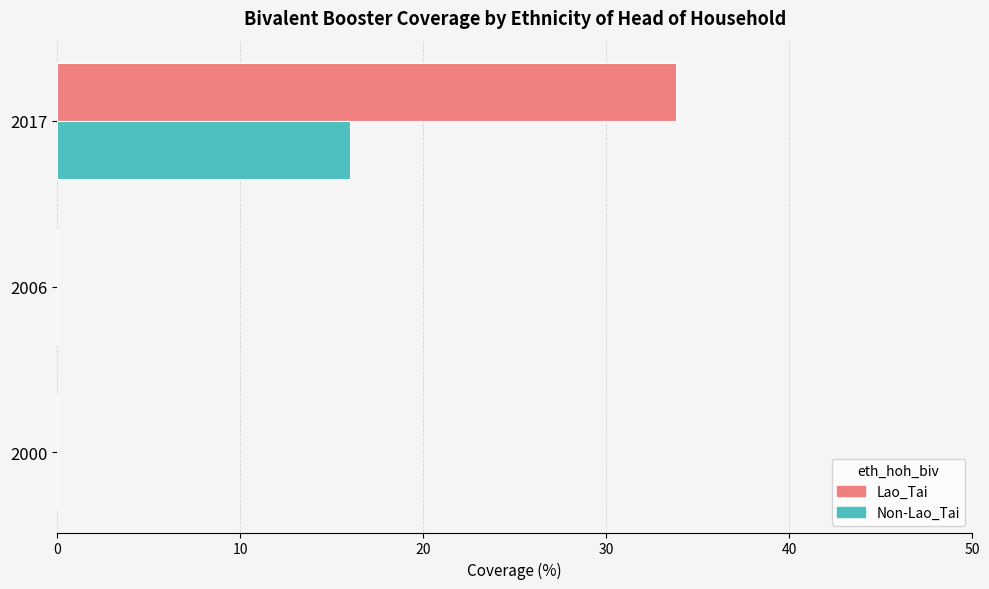

The Non-Lao_Tai series shows 5.4 at 2017. True or false?

False